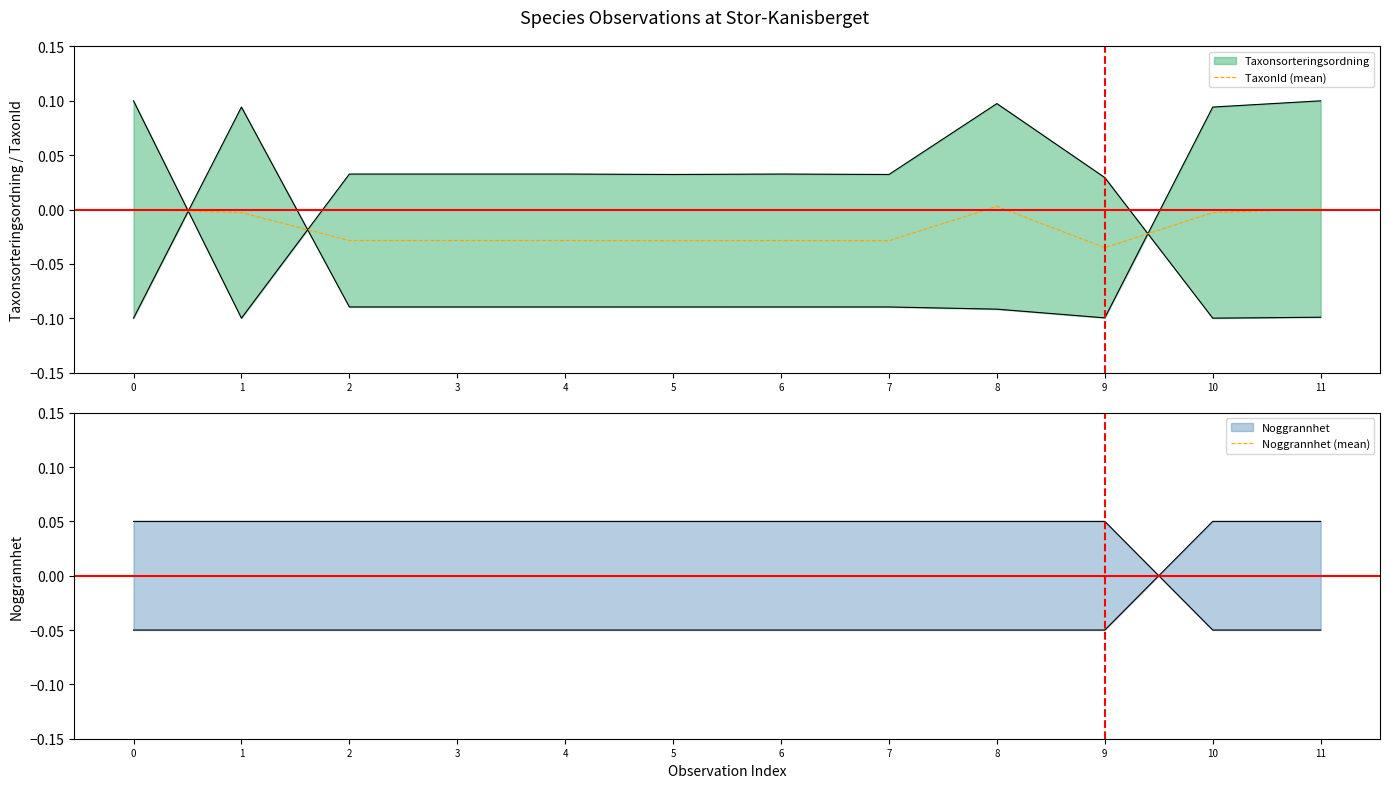

Which category has the lowest value in the TaxonId (mean) series?

9